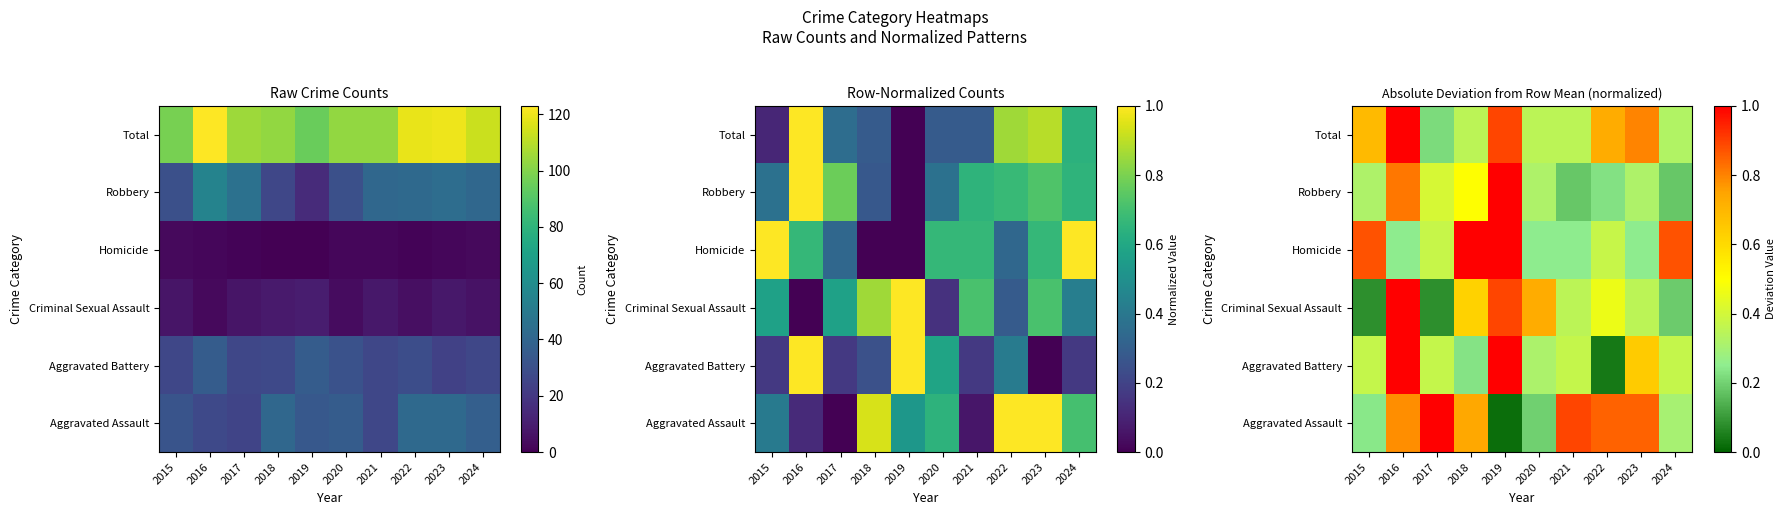

What is the difference between the Robbery values at 2024 and 2019?

0.8